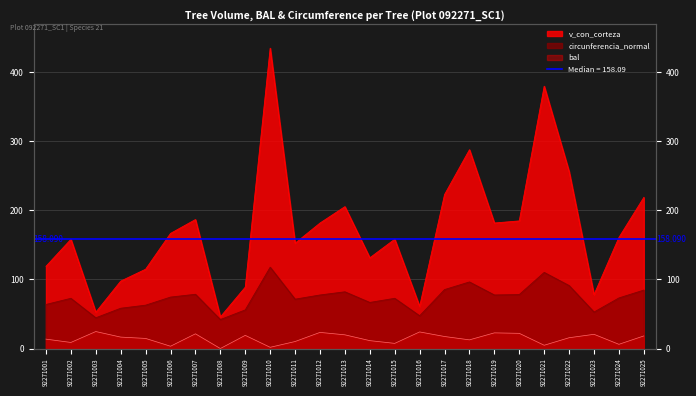

True or false: circunferencia_normal and bal cross at least once.

False